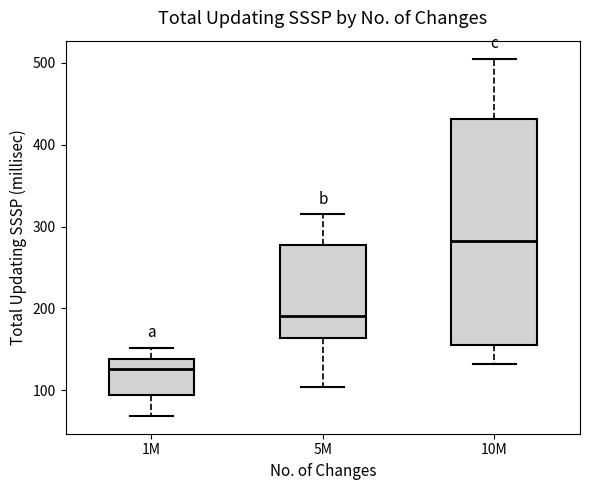

Which box has the highest median line?

10M